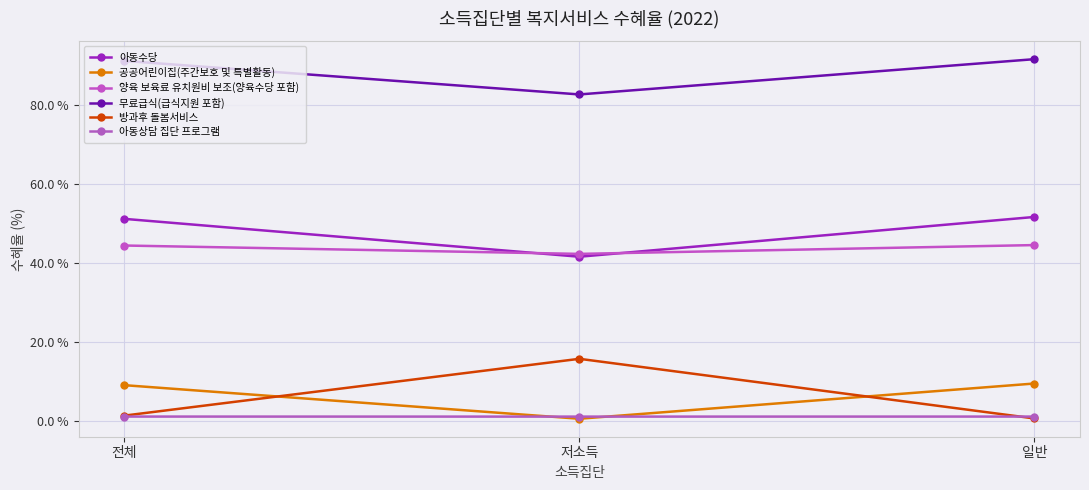

How many lines are shown in the chart?

6